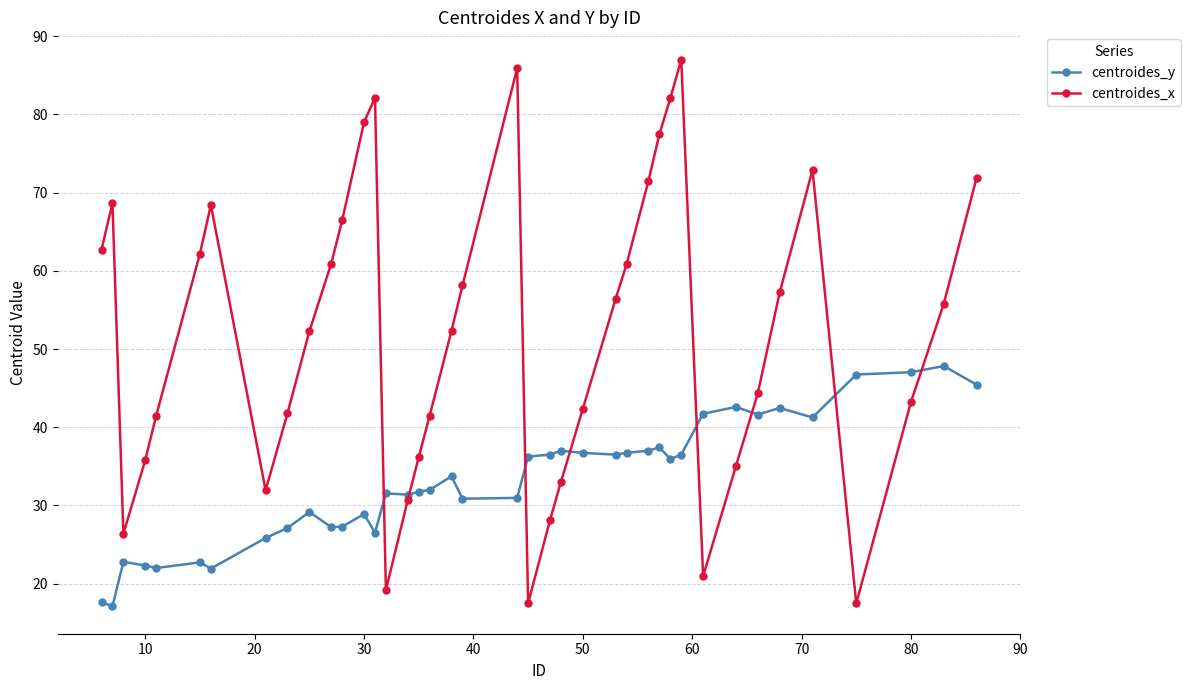

Which series has the widest spread of values?

centroides_x